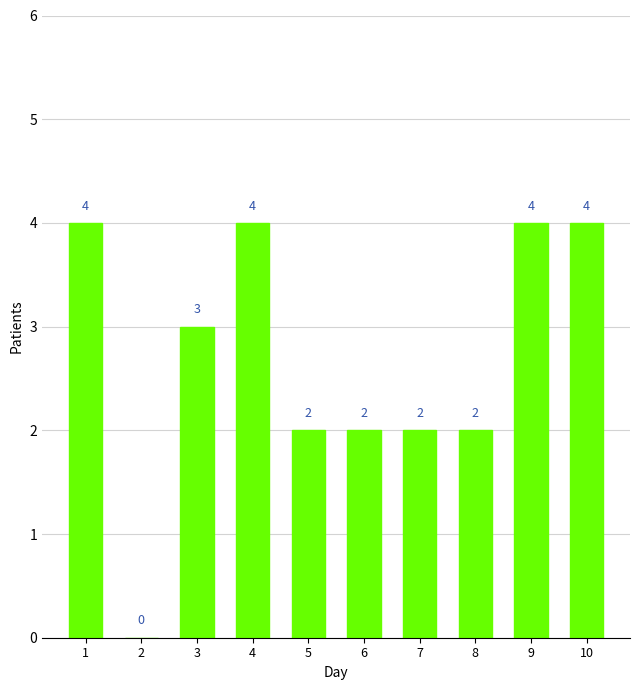

Which has a higher value, 10 or 6?

10